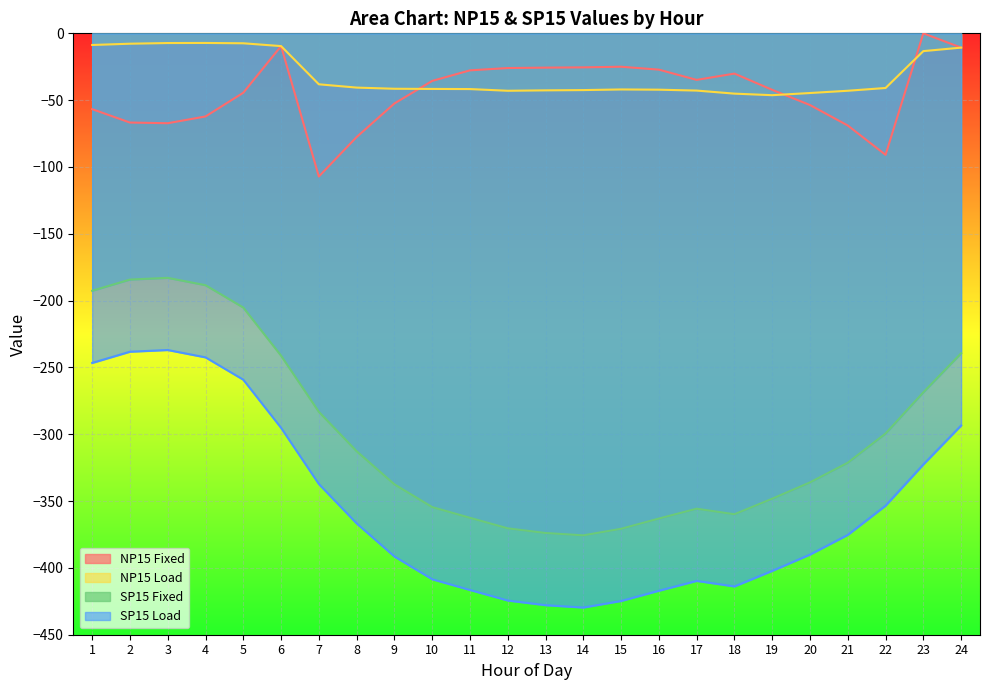

True or false: NP15 Load has a value of -29.8 at 17.

False